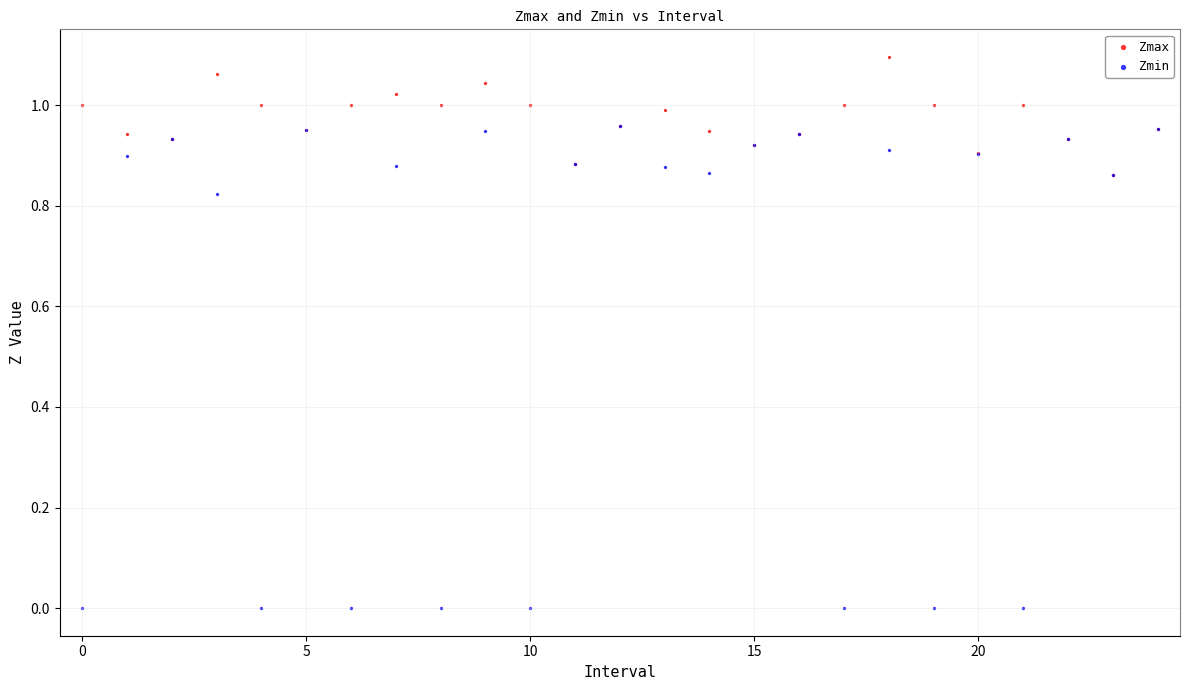

What are all the series names shown in the legend?

Zmax, Zmin